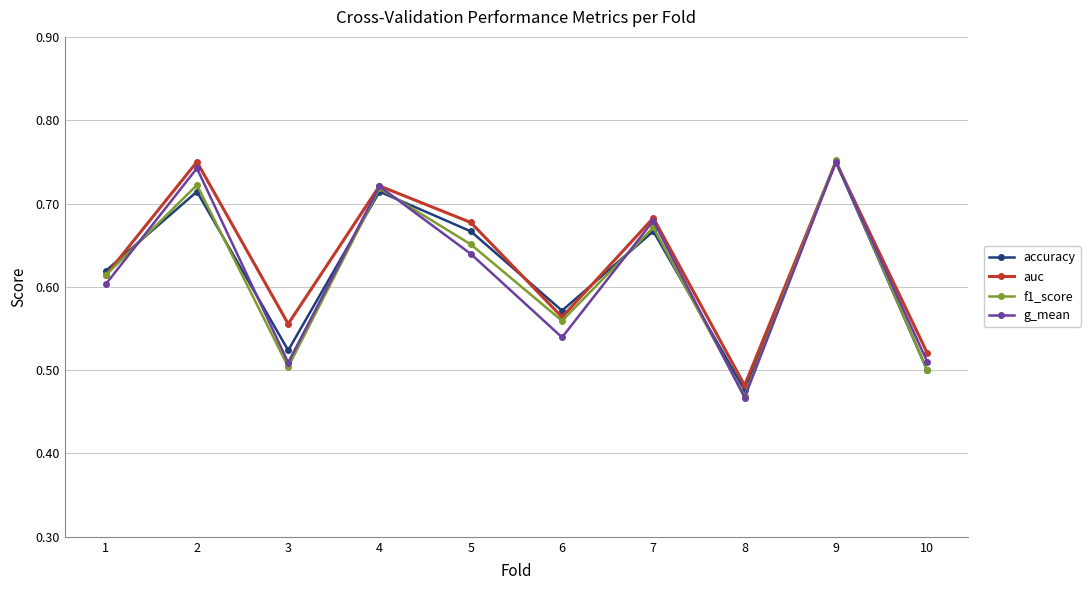

Which category has the lowest value in the accuracy series?

8